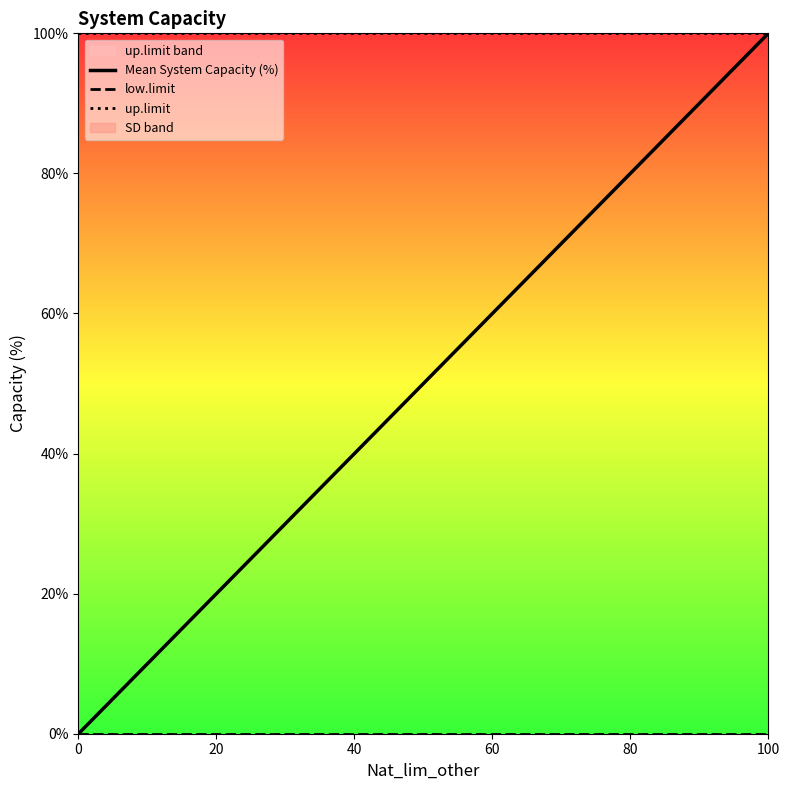

Is the value of low.limit at 80 greater than the value of up.limit at 40?

No